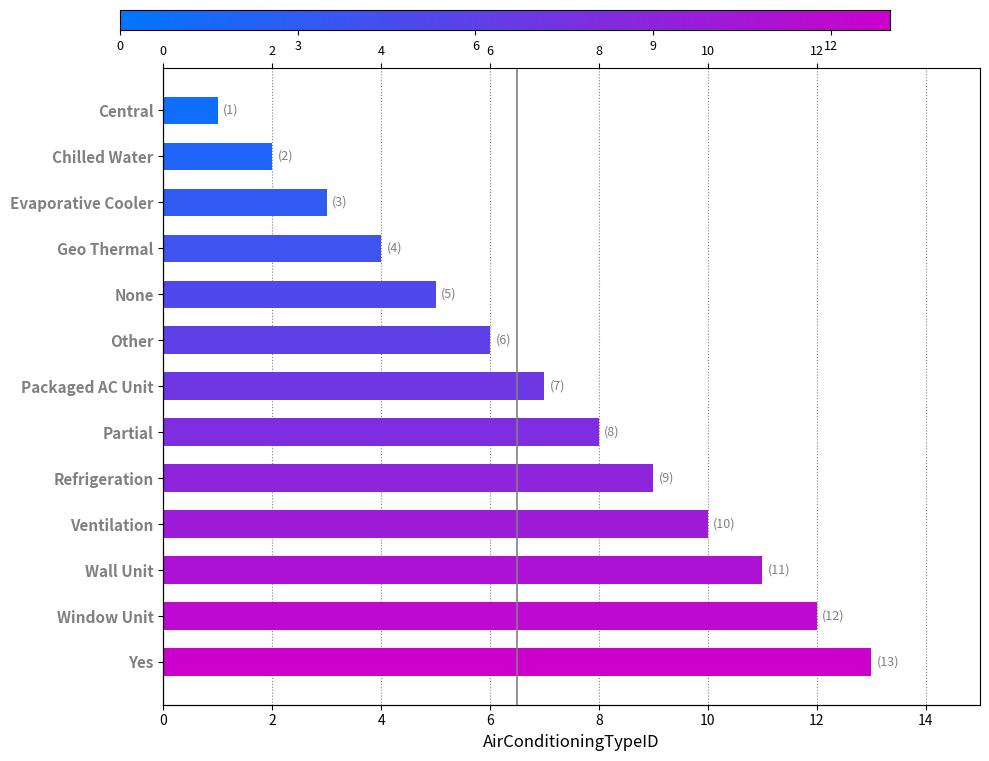

What is the greatest value displayed?

13